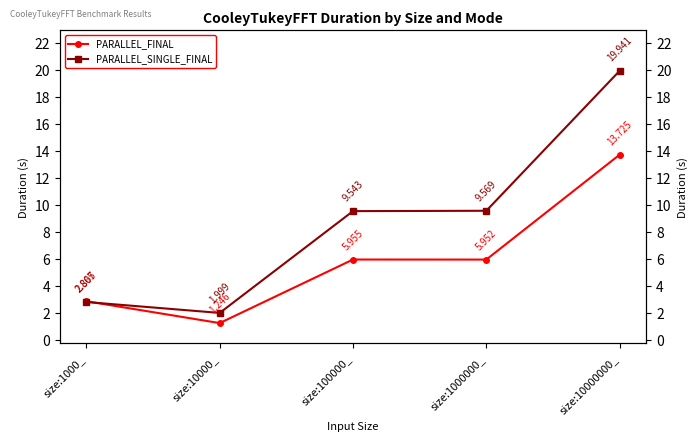

True or false: PARALLEL_SINGLE_FINAL and PARALLEL_FINAL cross at least once.

True